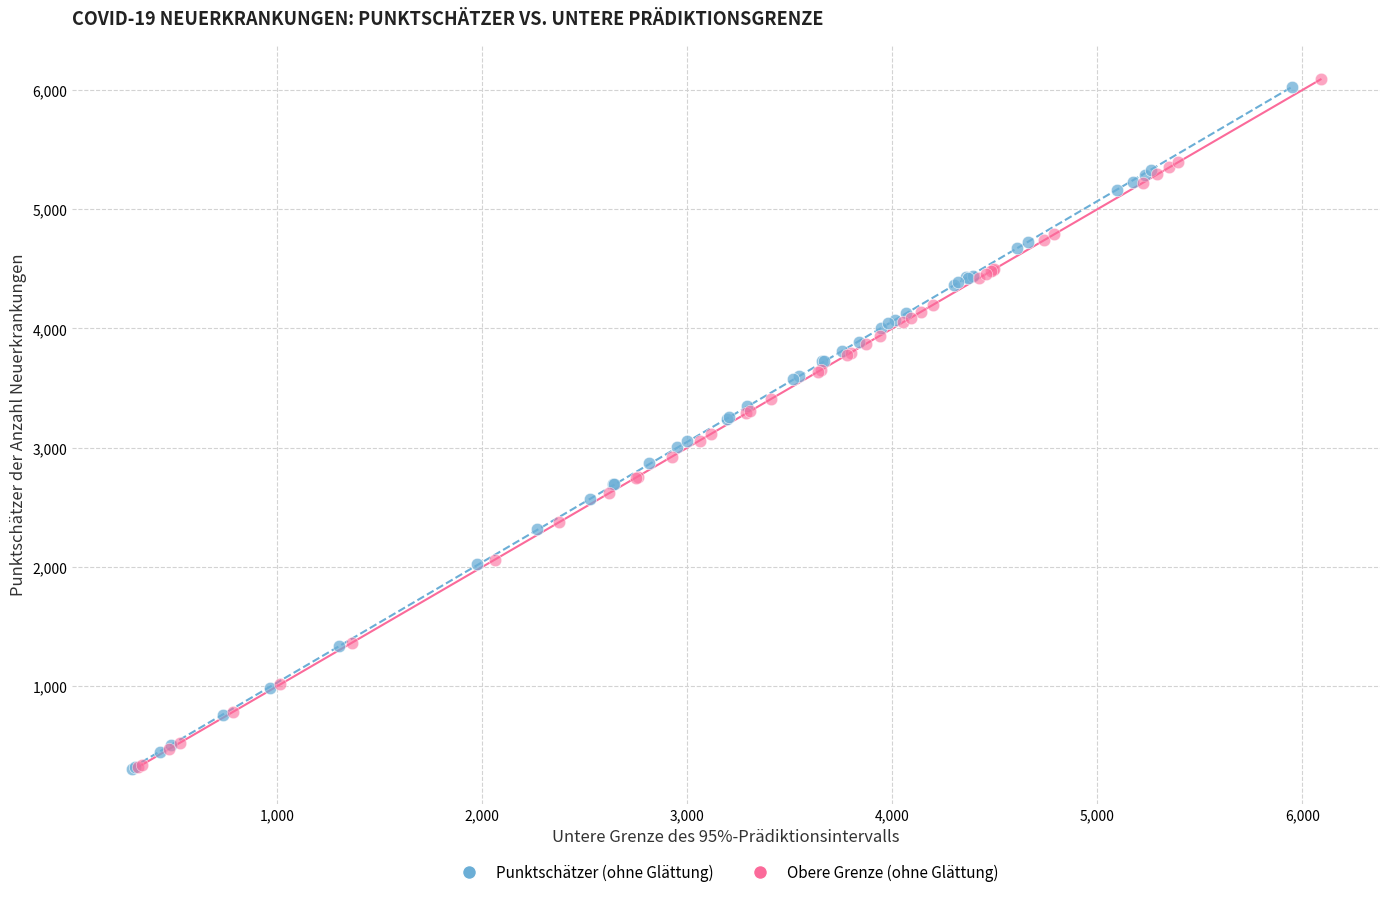

Which series has the widest spread of Y values?

Obere Grenze (ohne Glättung)